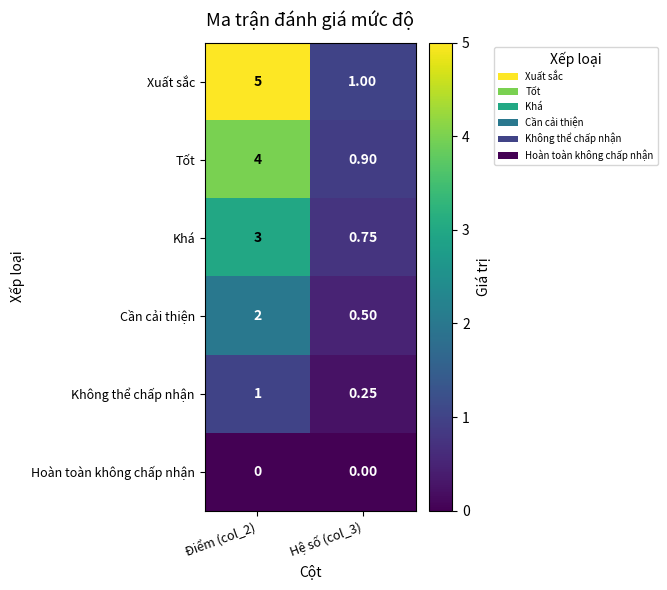

Rank the series at Hệ số (col_3) from highest to lowest value.

Xuất sắc, Tốt, Khá, Cần cải thiện, Không thể chấp nhận, Hoàn toàn không chấp nhận